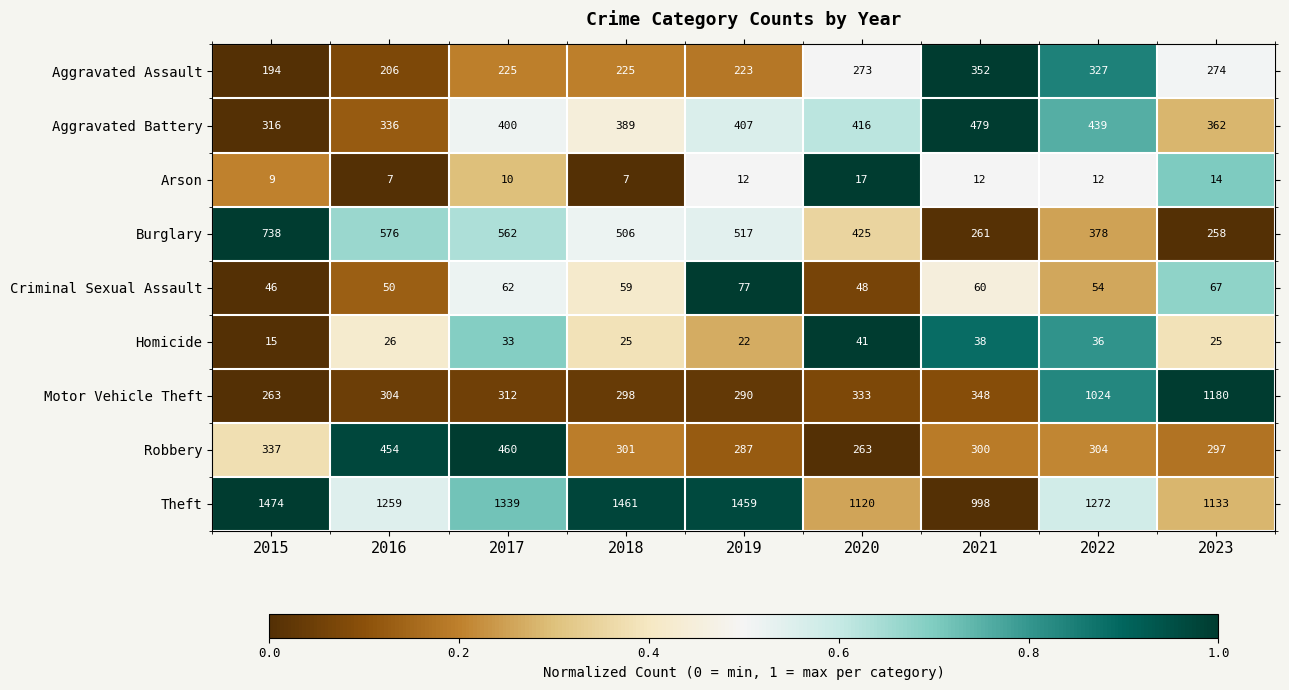

Which series changed the most between 2015 and 2022?

Motor Vehicle Theft